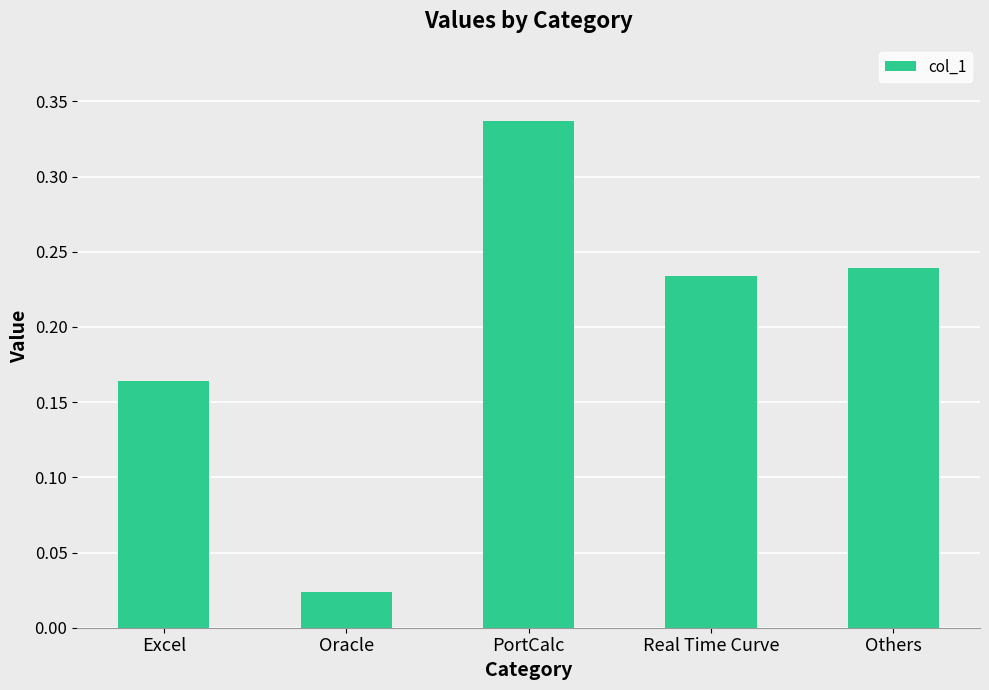

How many bars are there in total?

5